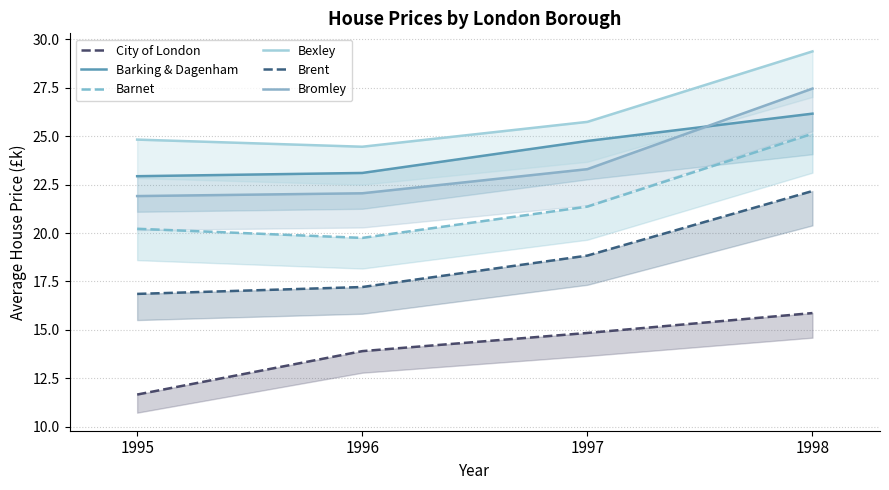

Which series has the largest total across all categories?

Bexley